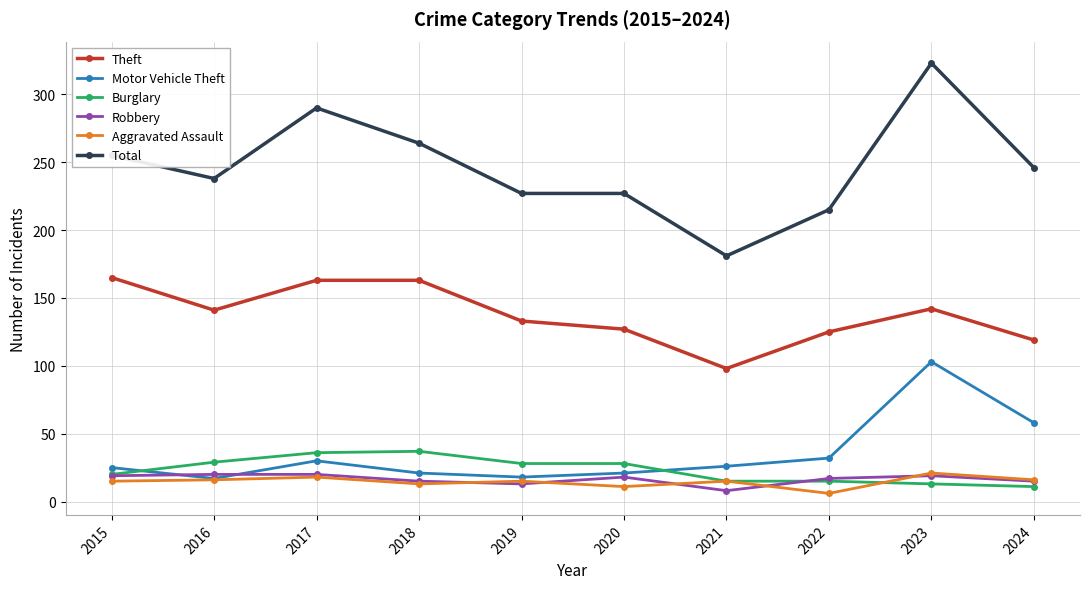

What is the highest value of the Theft series?

165